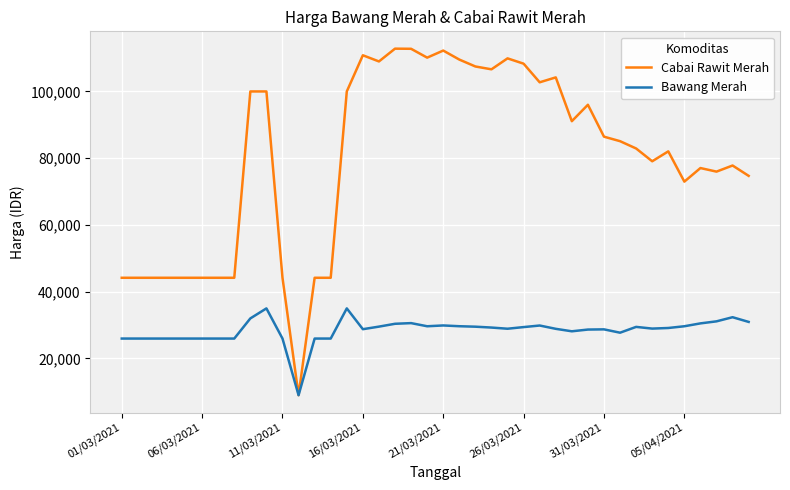

What is the lowest value of the Bawang Merah series?

9000.0